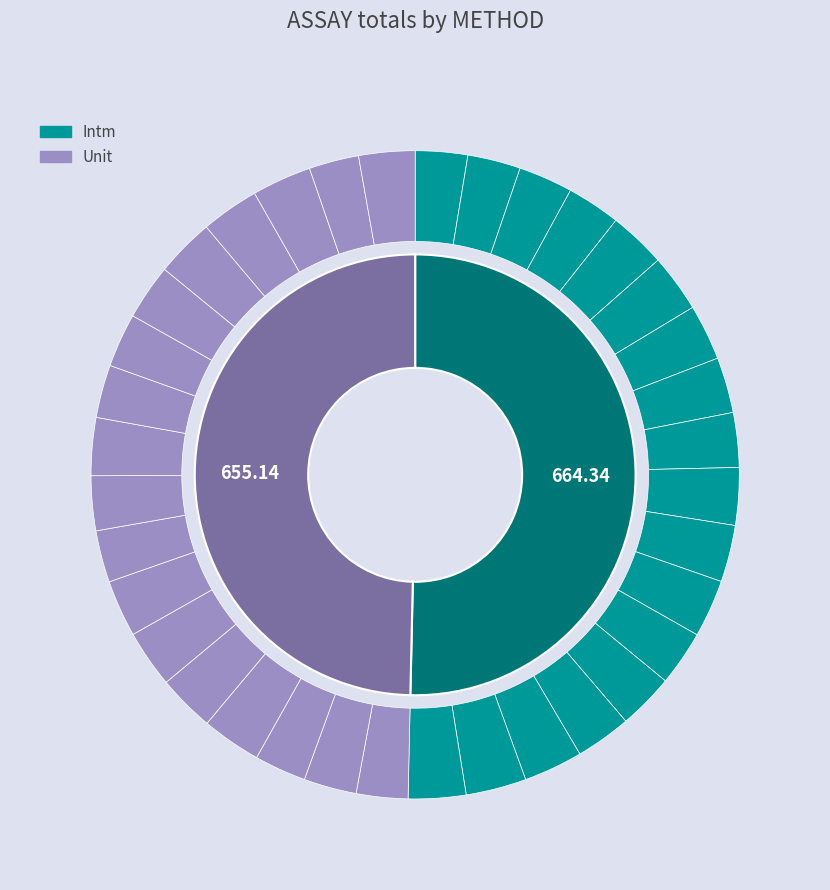

At Unit, list the series in order from smallest to largest.

Unit, Intm